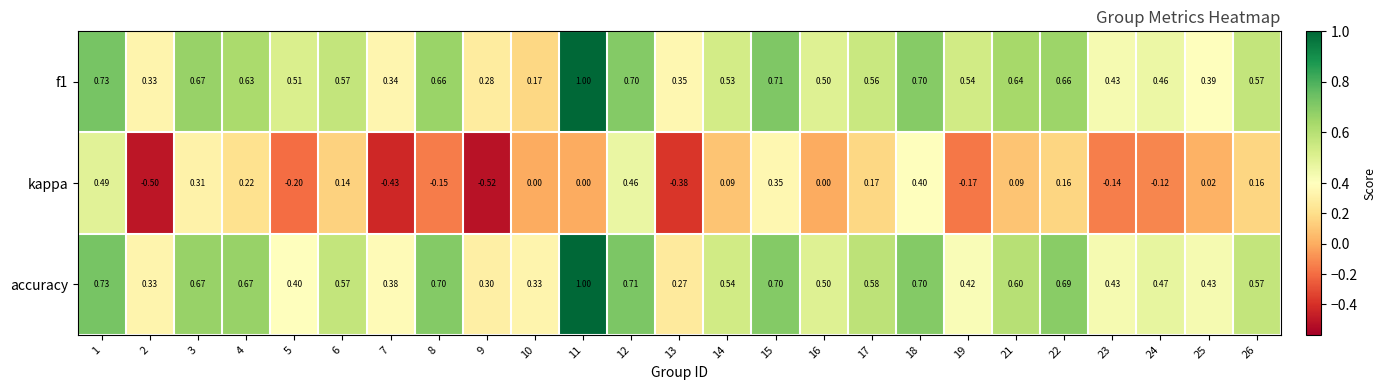

Between 12 and 13, which series saw the biggest shift?

kappa